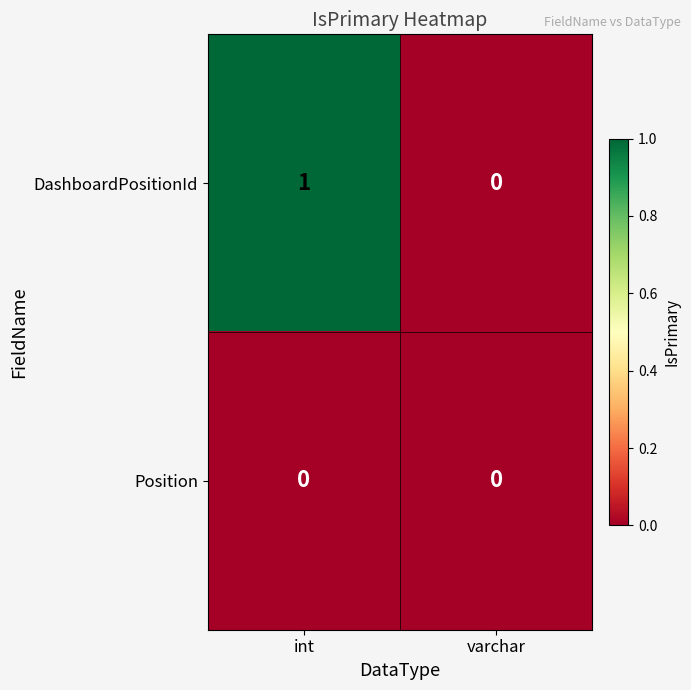

Rank the categories by DashboardPositionId value from highest to lowest.

int, varchar